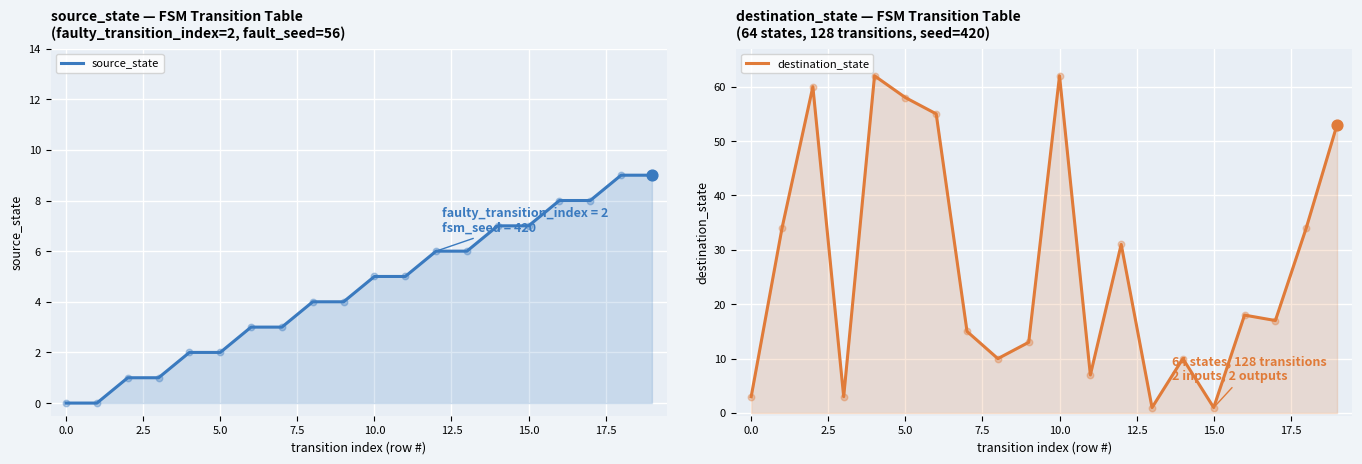

At which category is the sum across all series the highest?

10